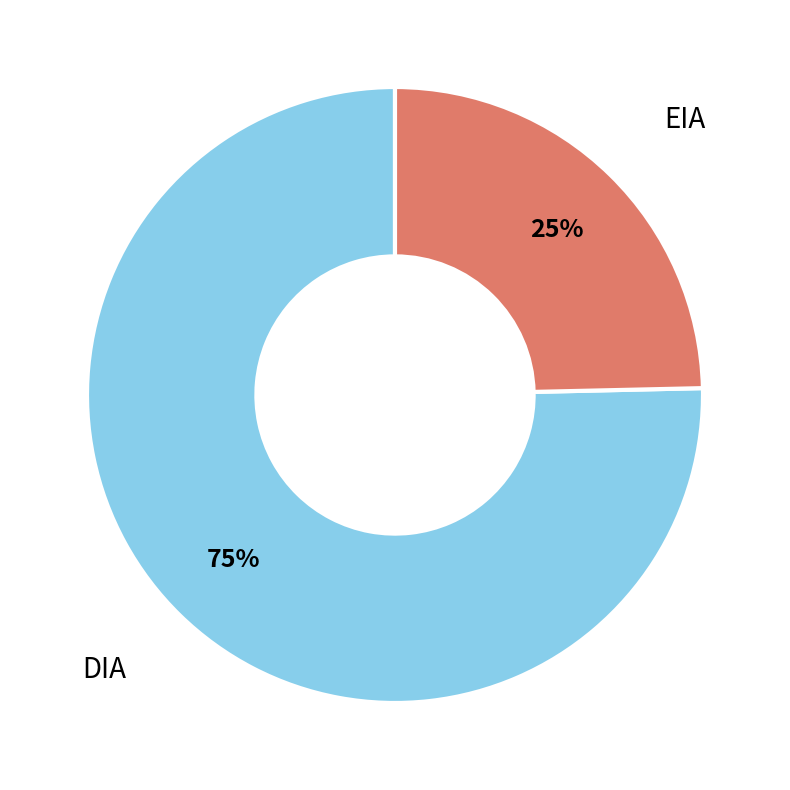

Does any single category account for the majority?

Yes